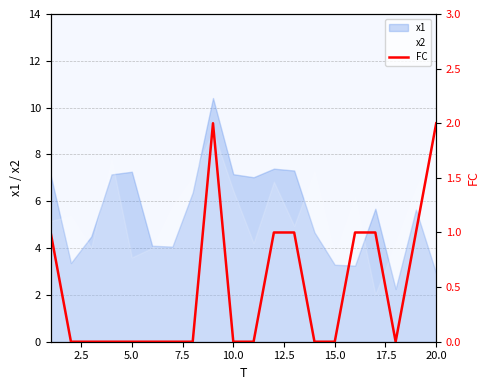

What is the minimum value for x1?

2.3